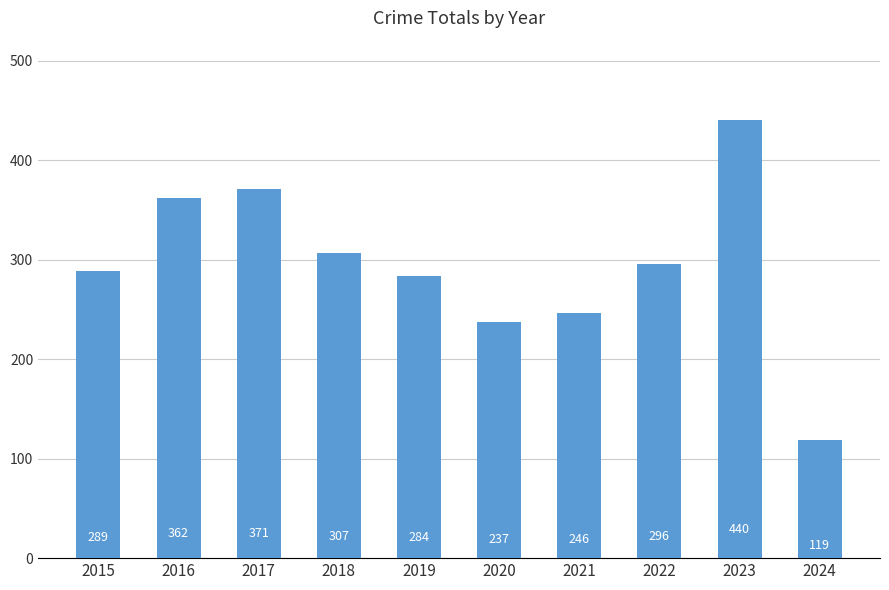

What is the sum of all values?

2951